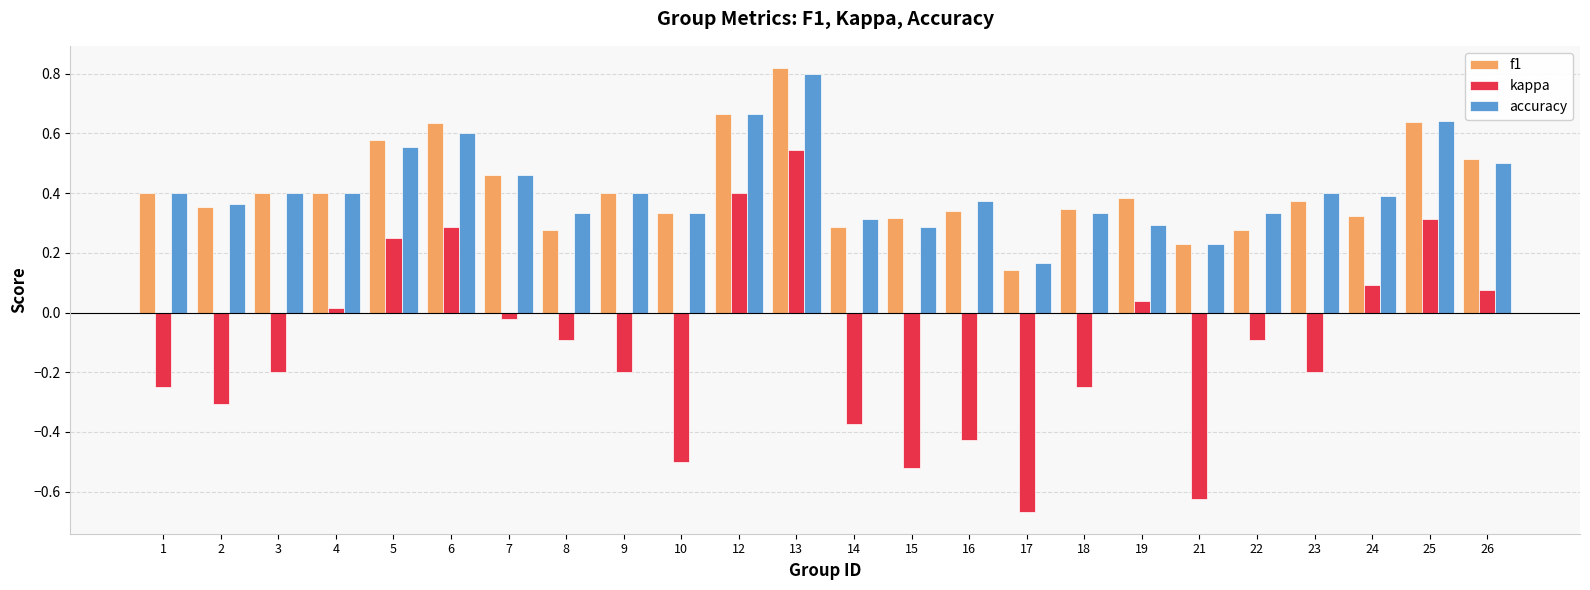

At 5, list the series in order from smallest to largest.

kappa, accuracy, f1